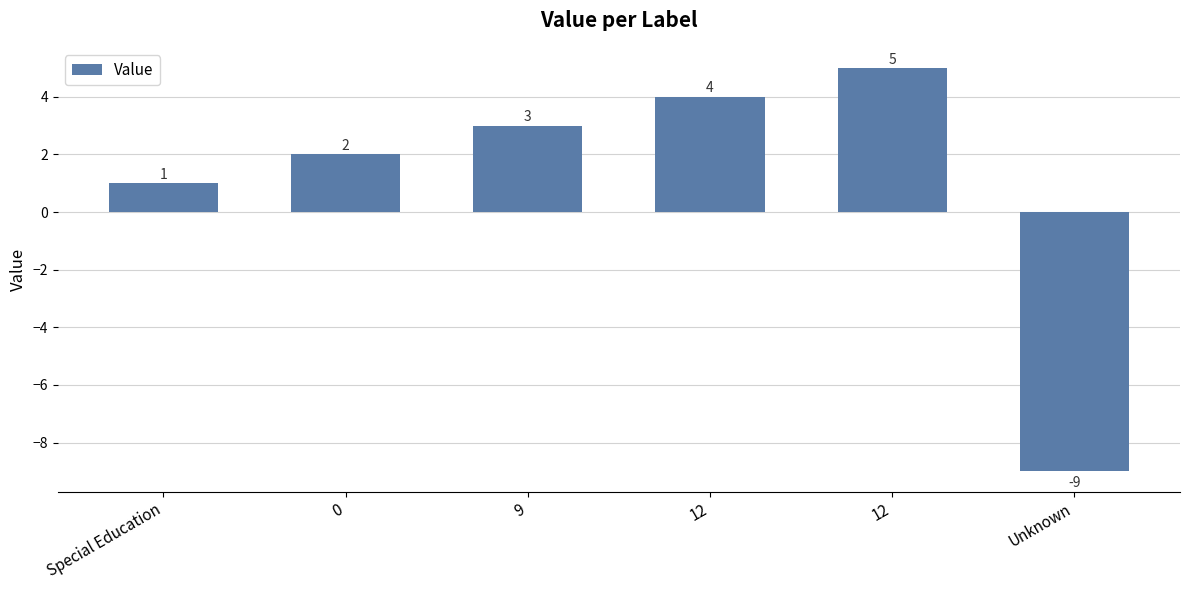

List the labels in order of value, smallest first.

Unknown, Special Education, 0, 9, 12, 12